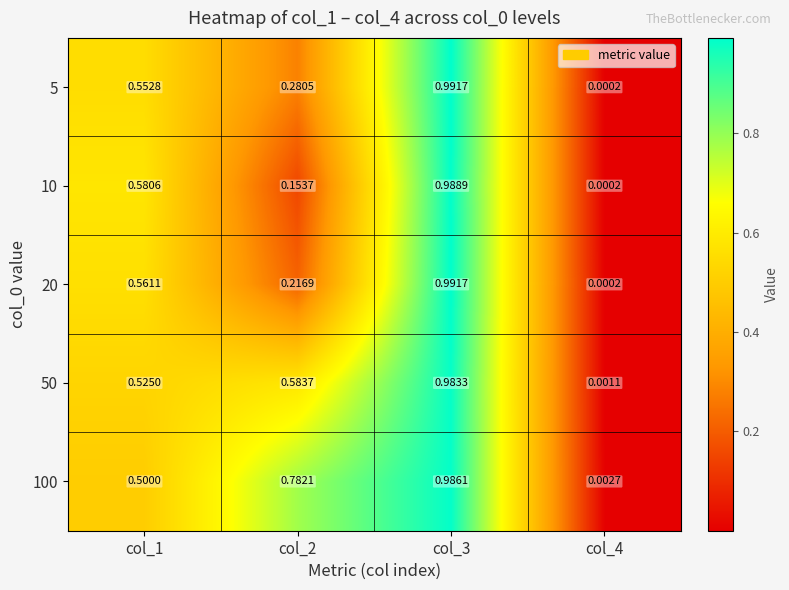

Is the value of 10 at col_2 greater than the value of 100 at col_2?

No